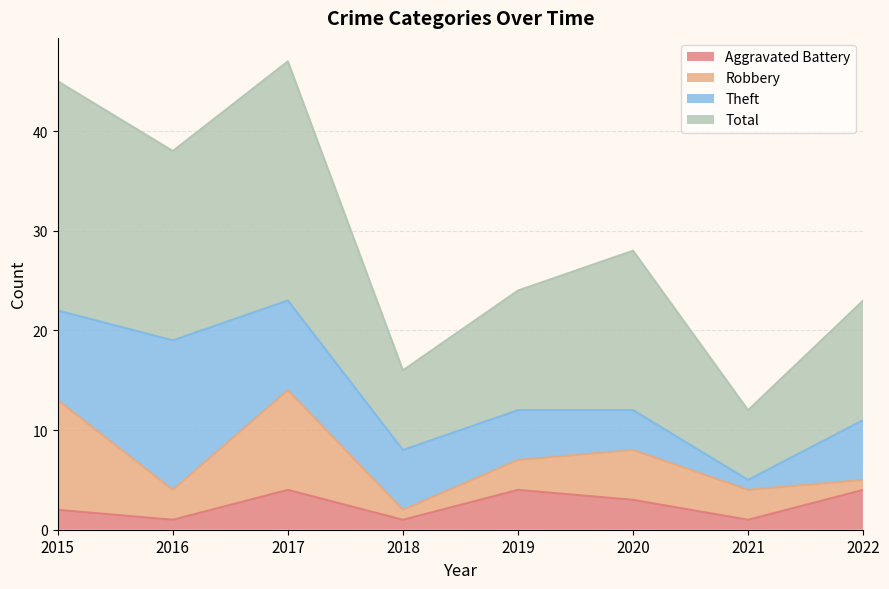

Count the Aggravated Battery values in the range 1 to 4.

8